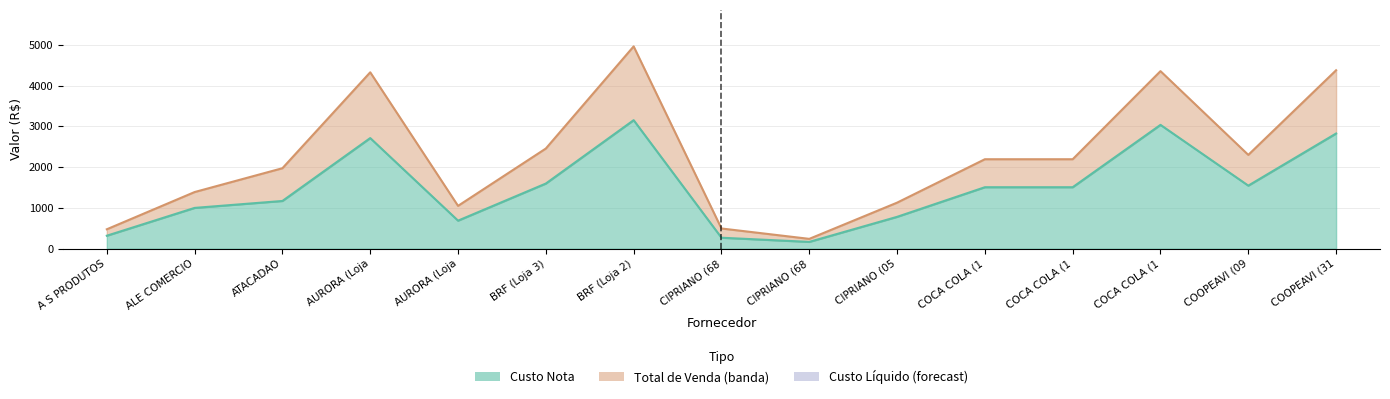

What is the difference between the maximum and minimum values in the Total de Venda (linha) series?

4722.6